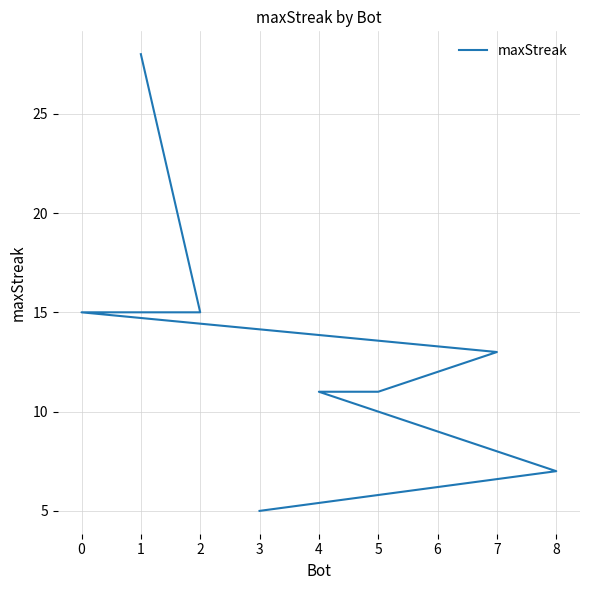

True or false: the data has more than 0 interior local peaks.

False